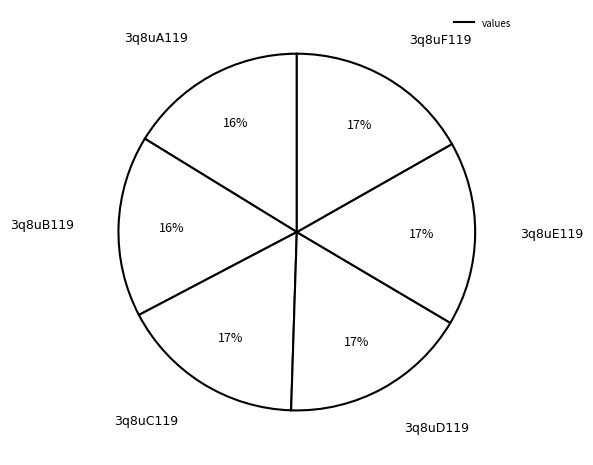

Which category has the biggest portion of the pie?

3q8uD119